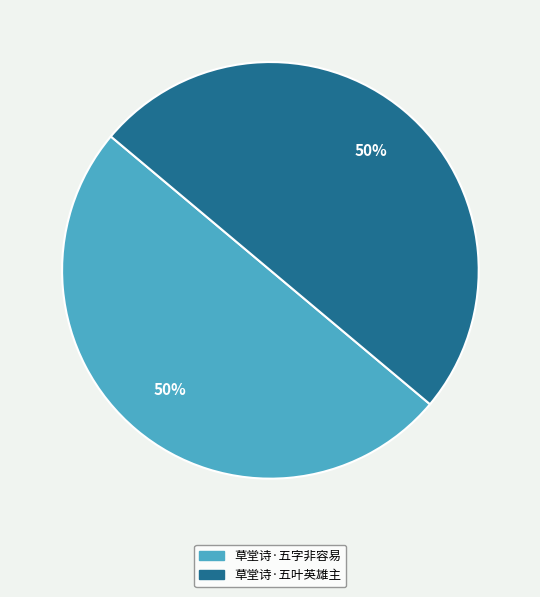

How many segments does this pie chart have?

2